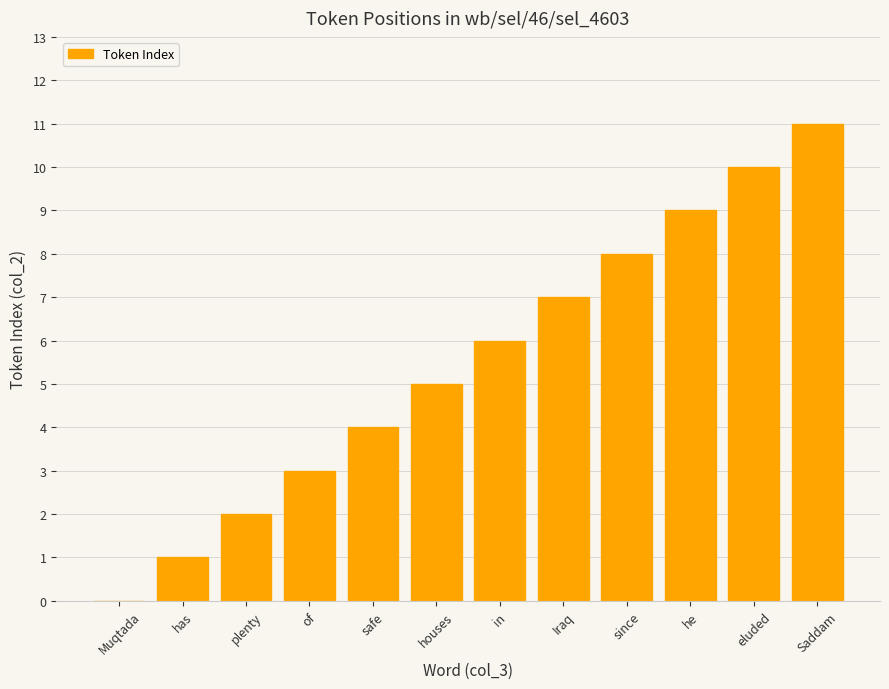

What is the change in value from Muqtada to he?

+9